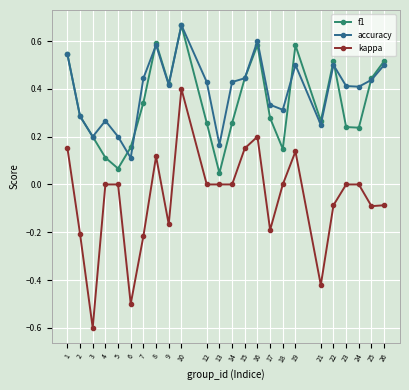

The value of f1 at 6 is 0.2. True or false?

True